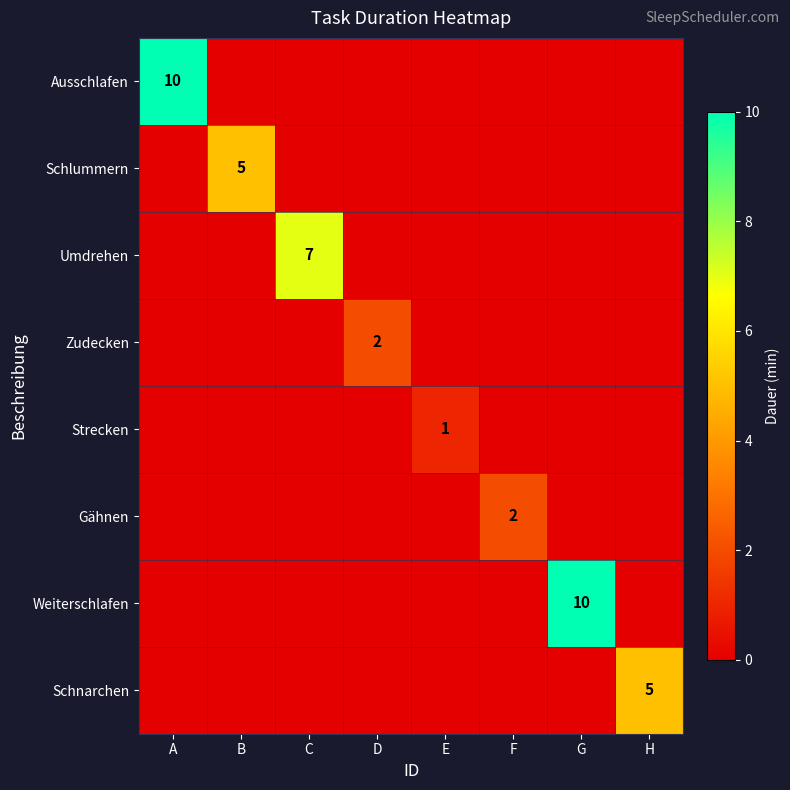

List the series in order of their peak value, highest first.

Ausschlafen, Weiterschlafen, Umdrehen, Schlummern, Schnarchen, Zudecken, Gähnen, Strecken